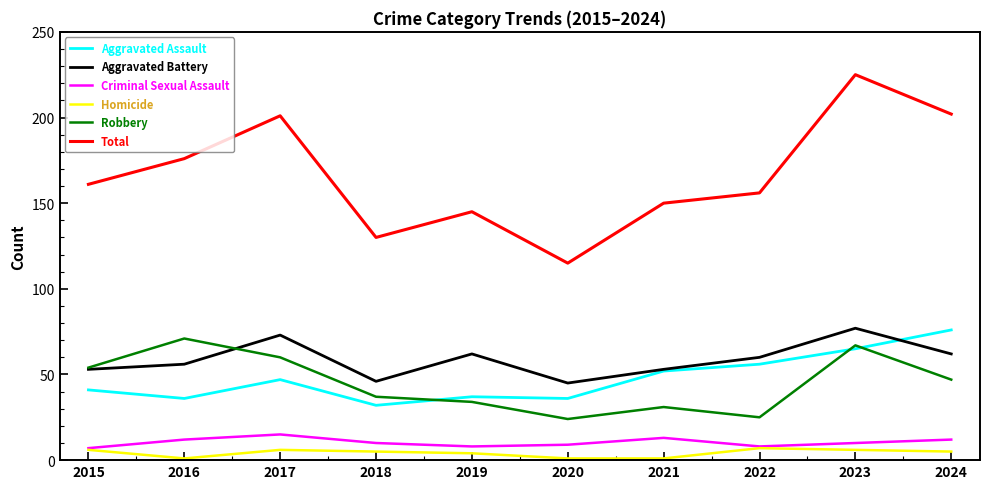

Which series has the largest range (max minus min)?

Total